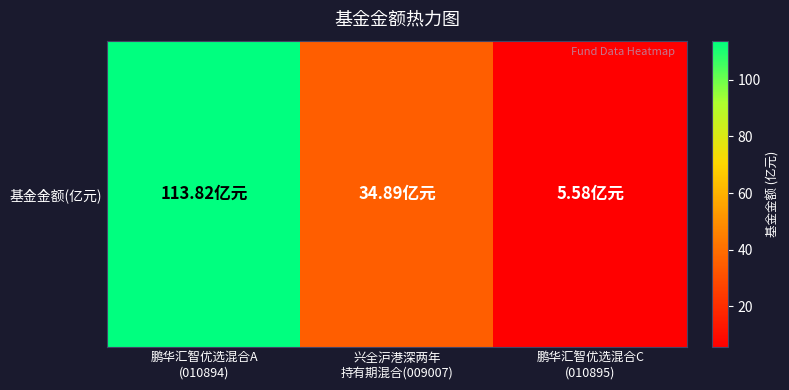

Where does the data first go above 34?

鹏华汇智优选混合A
(010894)